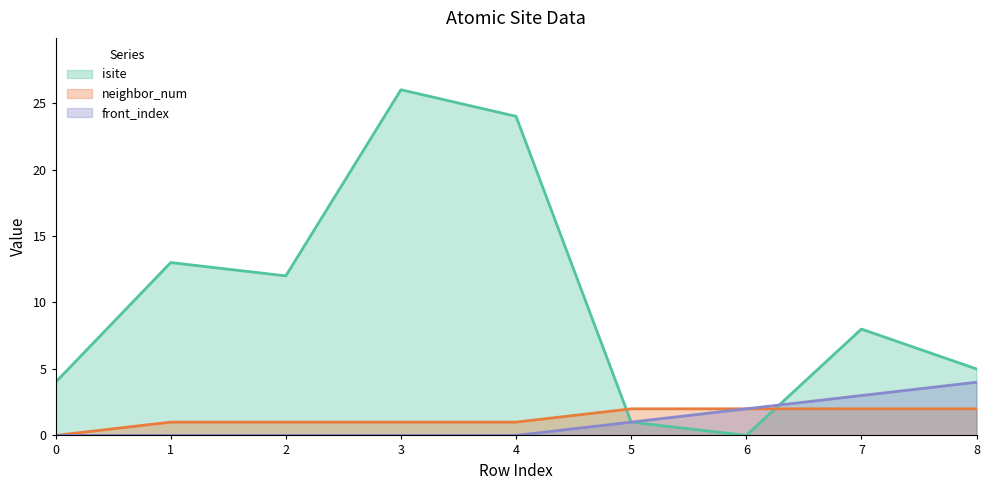

What is the sum of all isite values?

93